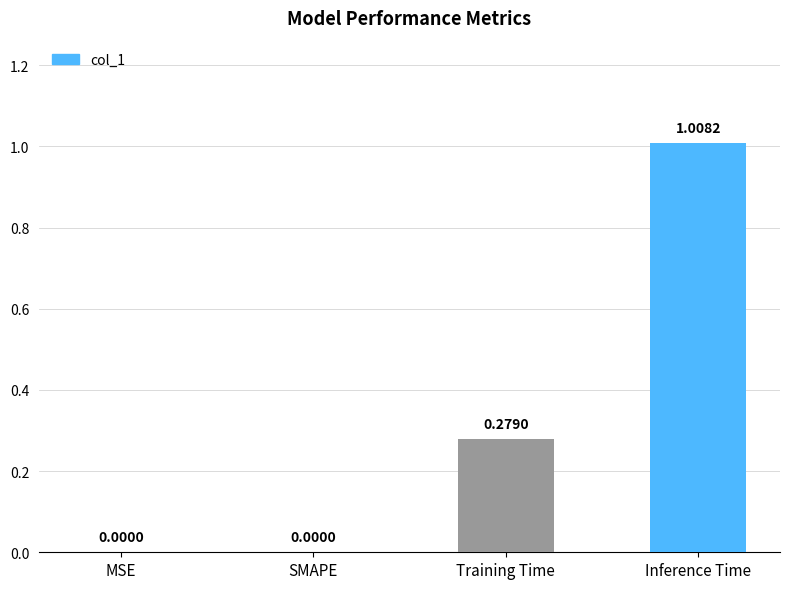

True or false: the data shows 0.3 at SMAPE.

False